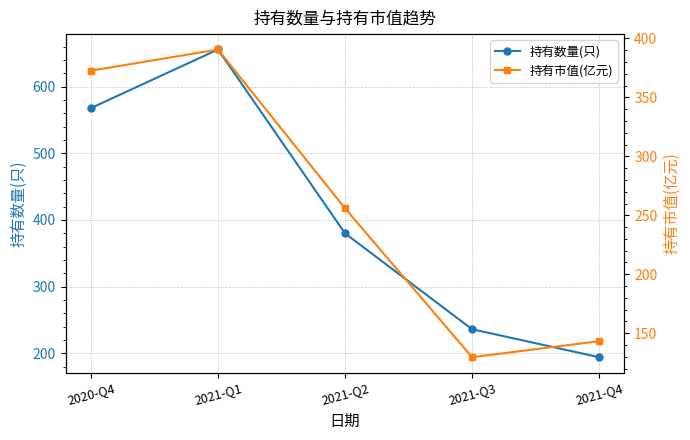

What is the minimum value shown in the chart?

129.7